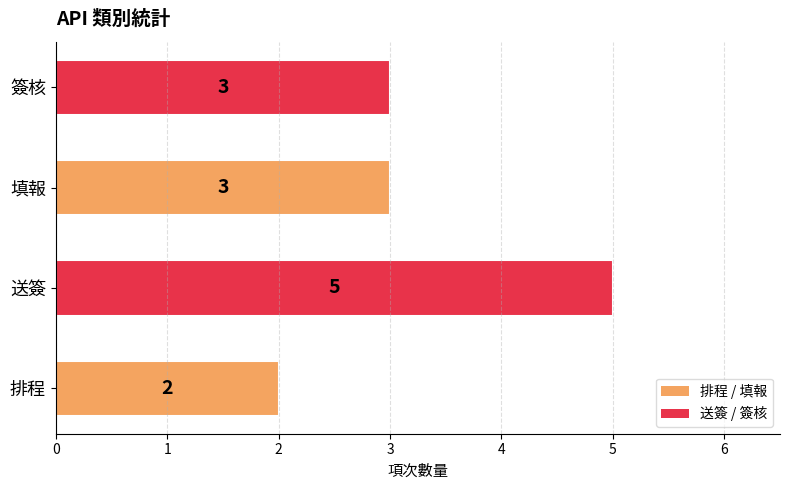

The value at 填報 is 4. True or false?

False